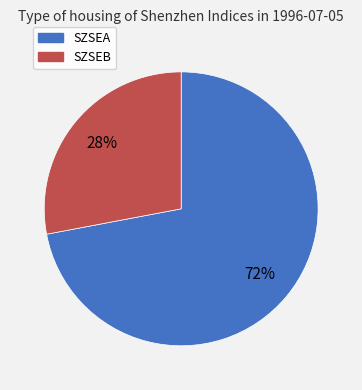

Which slice is the largest?

SZSEA